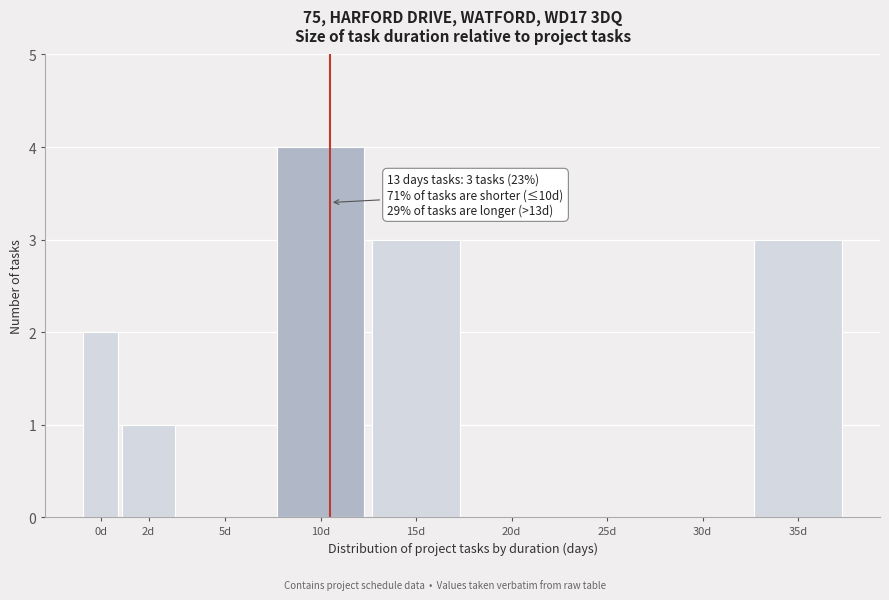

Reading right to left, what are all the values shown in this chart?

35d=3	30d=0	25d=0	20d=0	15d=3	10d=4	5d=0	2d=1	0d=2